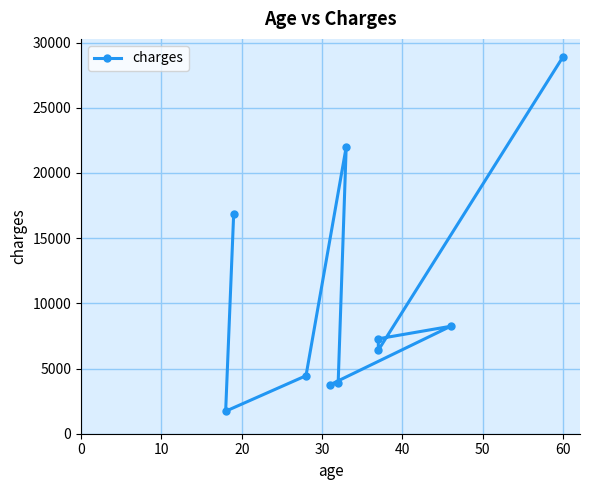

The chart shows a value of 5378.4 at 40. True or false?

False